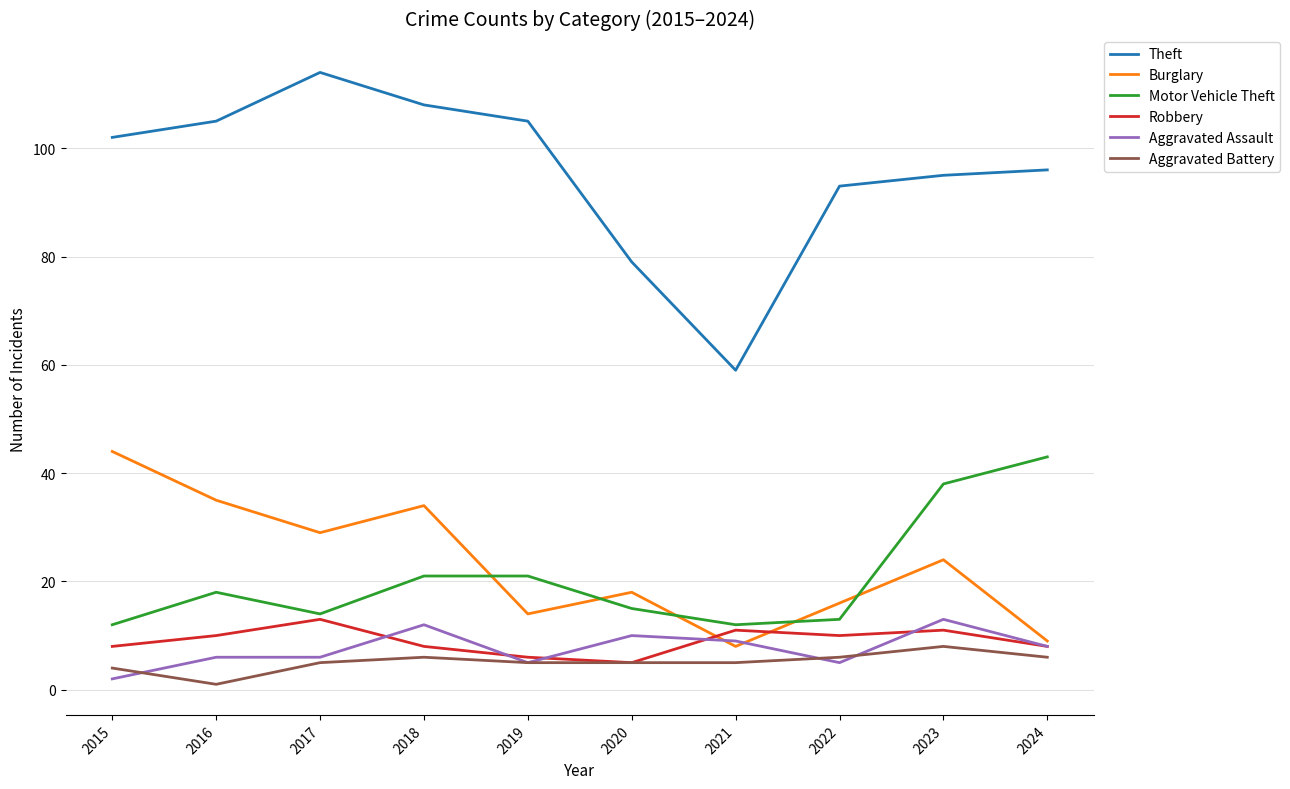

Which series has the widest spread of values?

Theft